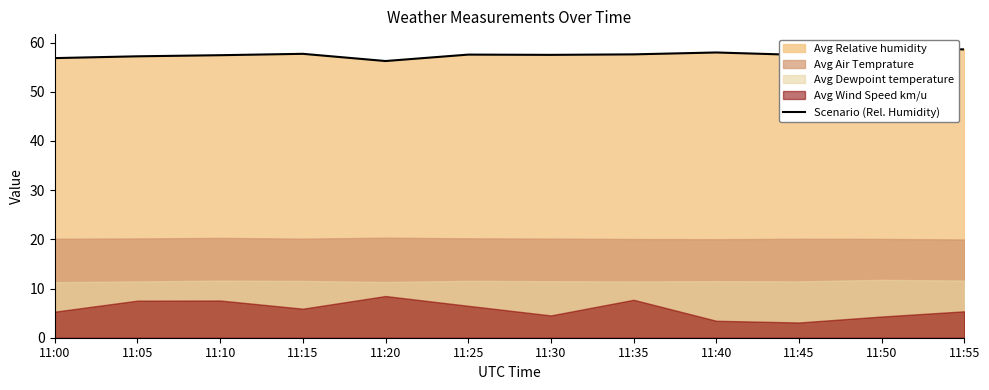

What is the value of the 10th point from the left?

57.5